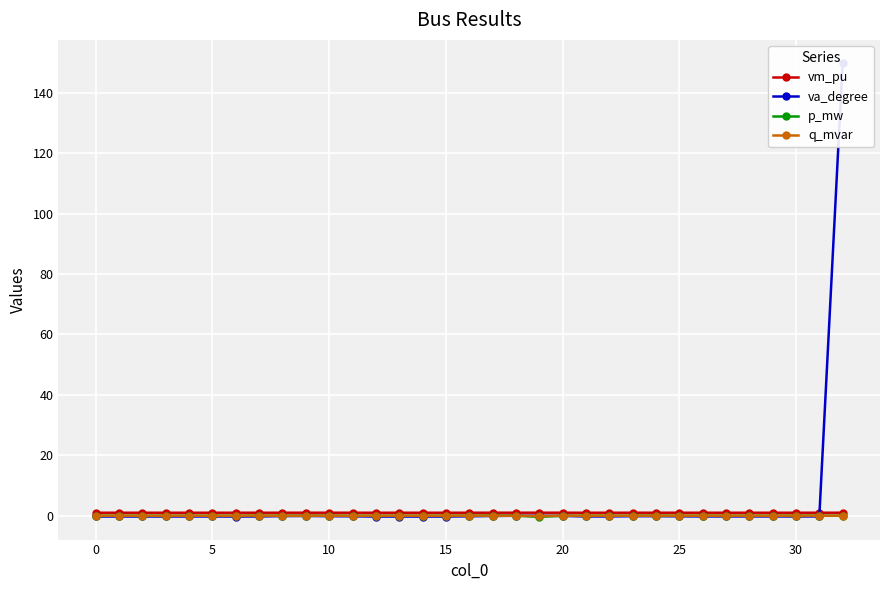

What are all the series names shown in the legend?

vm_pu, va_degree, p_mw, q_mvar